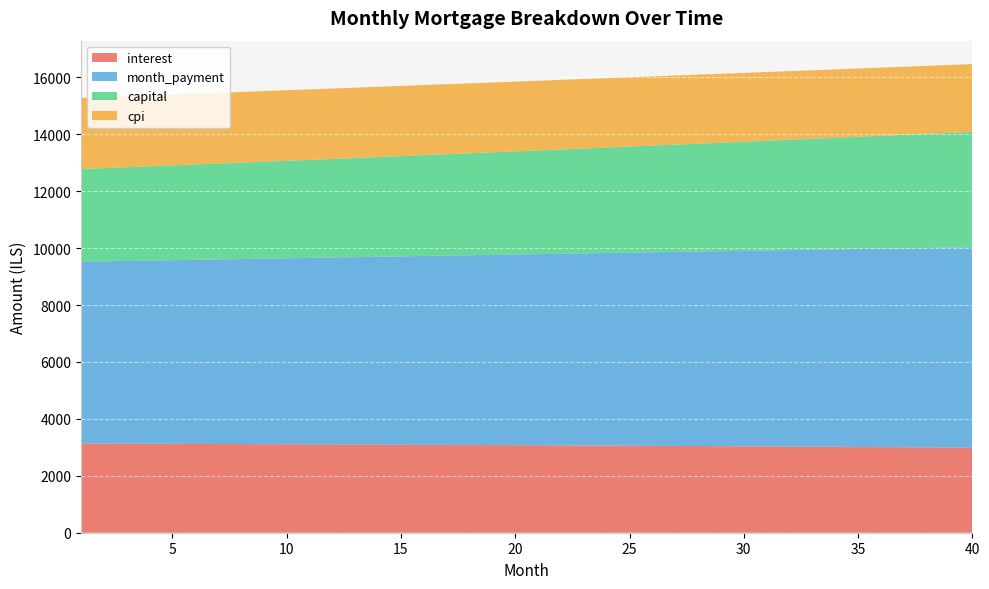

Reading right to left, what are all the values shown in this chart?

interest: 2988.7	2993.9	2998.9	3003.9	3008.8	3013.6	3018.3	3023.0	3027.6	3032.1	3036.5	3040.8	3045.1	3049.3	3053.4	3057.4	3061.4	3065.2	3069.1	3072.8	3076.4	3080.0	3083.6	3087.0	3090.4	3093.7	3096.9	3100.1	3103.2	3106.2	3109.2	3112.1	3114.9	3117.6	3120.3	3122.9	3125.5	3128.0	3130.4	3132.8
month_payment: 7043.0	7025.4	7007.9	6990.4	6973.0	6955.6	6938.3	6921.0	6903.7	6886.5	6869.3	6852.2	6835.1	6818.0	6801.0	6784.1	6767.2	6750.3	6733.4	6716.7	6699.9	6683.2	6666.5	6649.9	6633.3	6616.8	6600.3	6583.8	6567.4	6551.0	6534.7	6518.4	6502.1	6485.9	6469.8	6453.6	6437.5	6421.5	6405.5	6389.5
capital: 4054.3	4031.6	4009.0	3986.5	3964.2	3942.0	3919.9	3897.9	3876.1	3854.4	3832.8	3811.3	3790.0	3768.8	3747.7	3726.7	3705.8	3685.0	3664.4	3643.9	3623.5	3603.2	3583.0	3562.9	3543.0	3523.1	3503.4	3483.8	3464.2	3444.8	3425.5	3406.3	3387.3	3368.3	3349.4	3330.7	3312.0	3293.5	3275.0	3256.7
cpi: 2380.8	2385.0	2389.1	2393.2	2397.1	2401.0	2404.9	2408.7	2412.4	2416.0	2419.6	2423.1	2426.6	2430.0	2433.3	2436.6	2439.8	2443.0	2446.1	2449.1	2452.1	2455.0	2457.9	2460.7	2463.4	2466.1	2468.8	2471.3	2473.9	2476.3	2478.8	2481.1	2483.4	2485.7	2487.9	2490.0	2492.1	2494.2	2496.2	2498.1